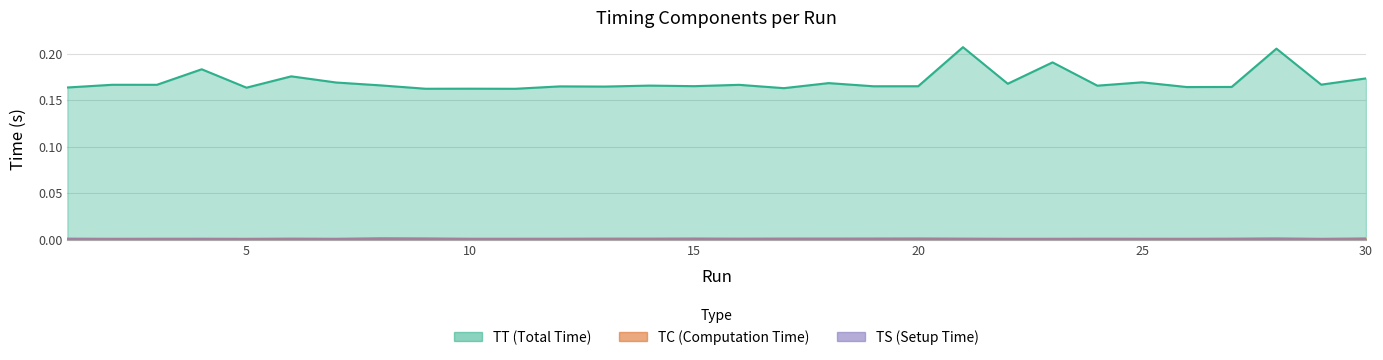

In TS, how many points are lower than both neighbors (excluding endpoints)?

8